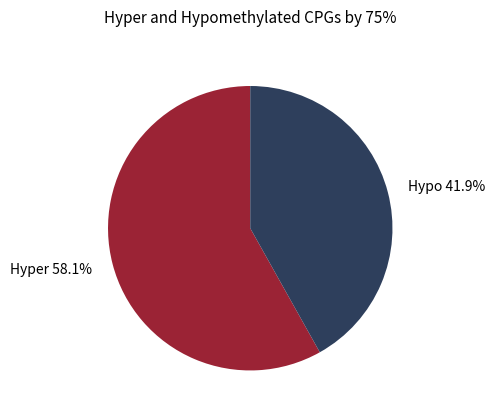

Rank the categories by value from highest to lowest.

Hyper 58.1%, Hypo 41.9%